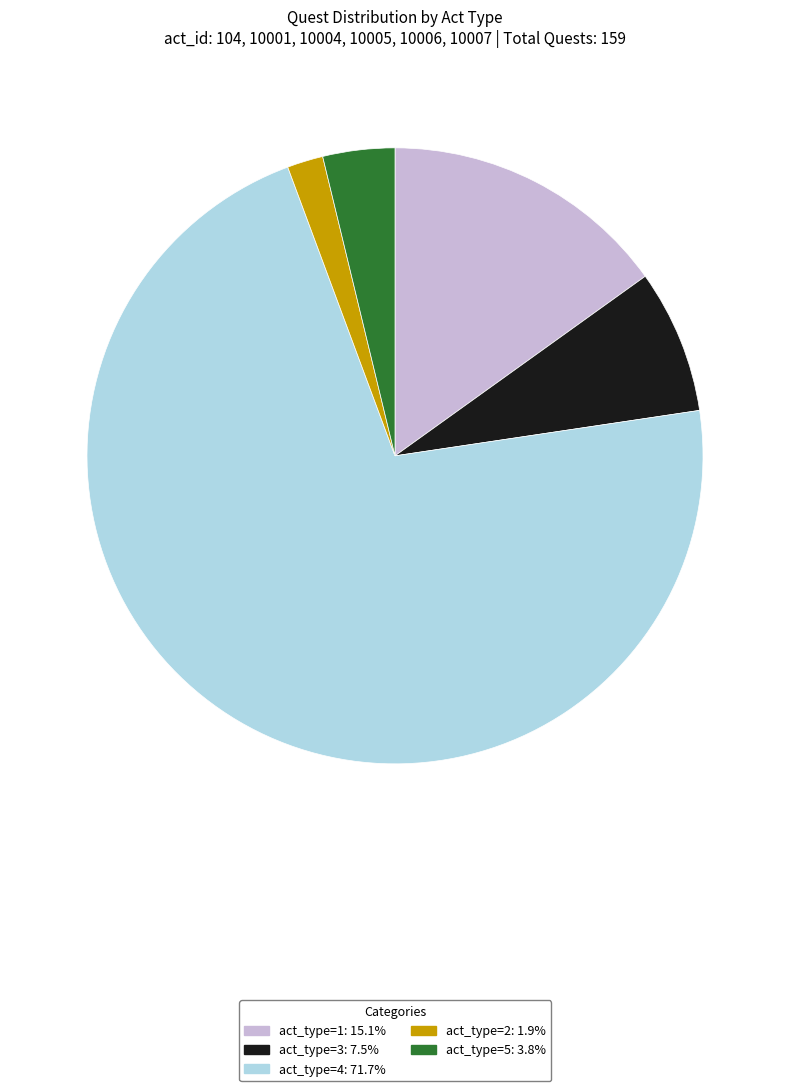

Is there any slice that represents more than half of the pie?

Yes